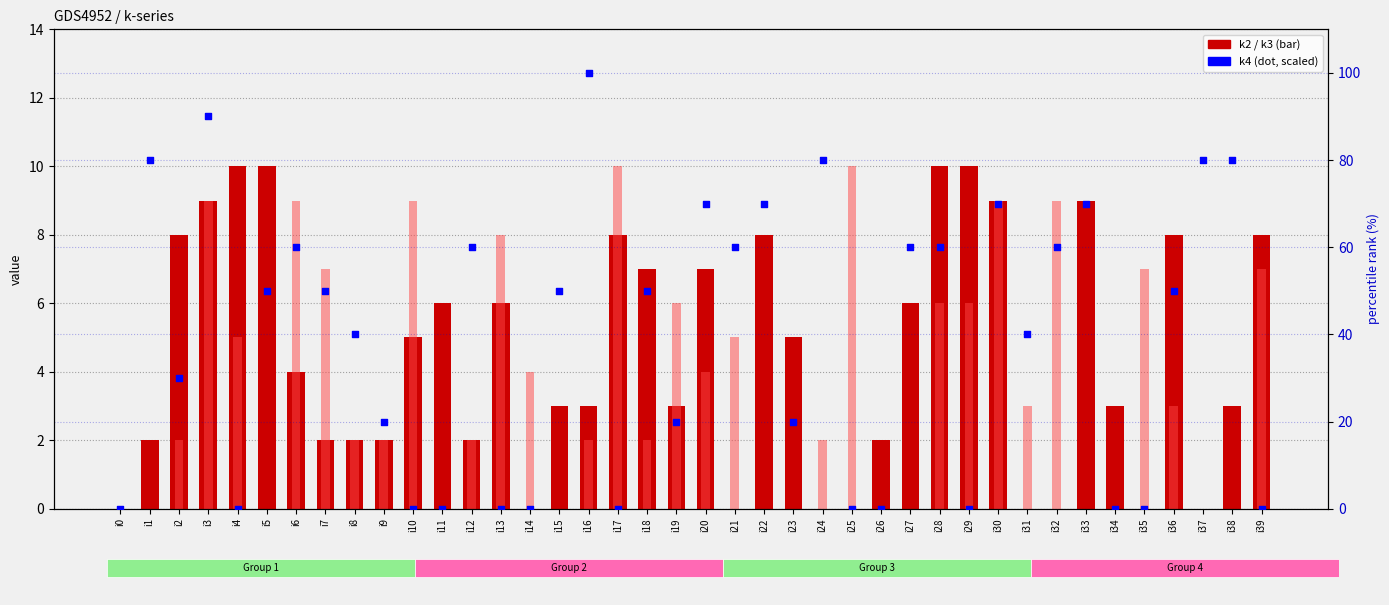

Which series has the widest spread of Y values?

k4